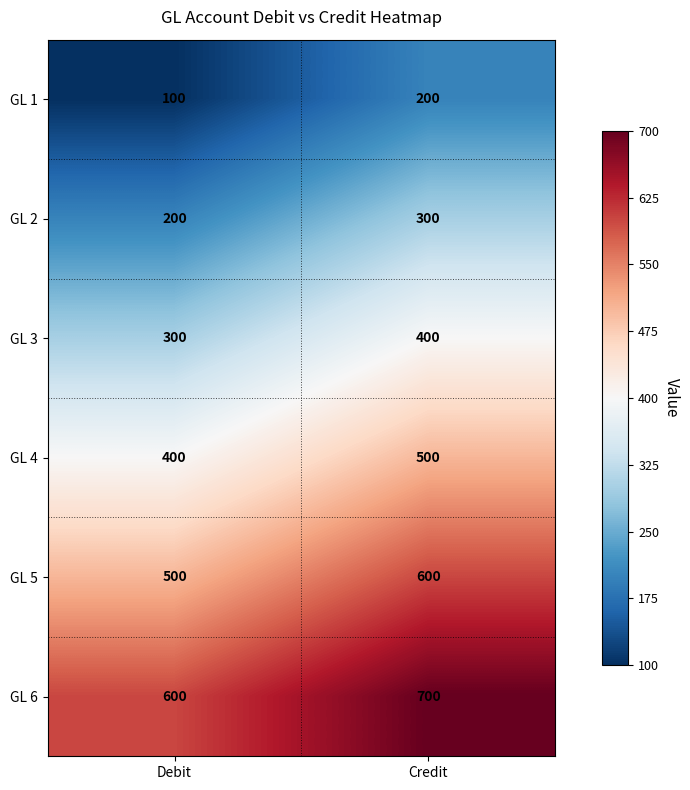

At how many categories does at least one series exceed 586?

2